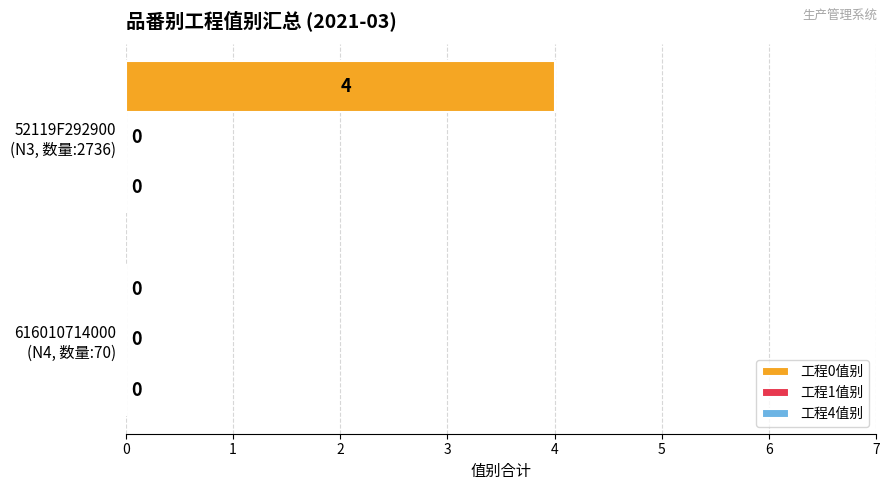

What is the sum of all values?

4